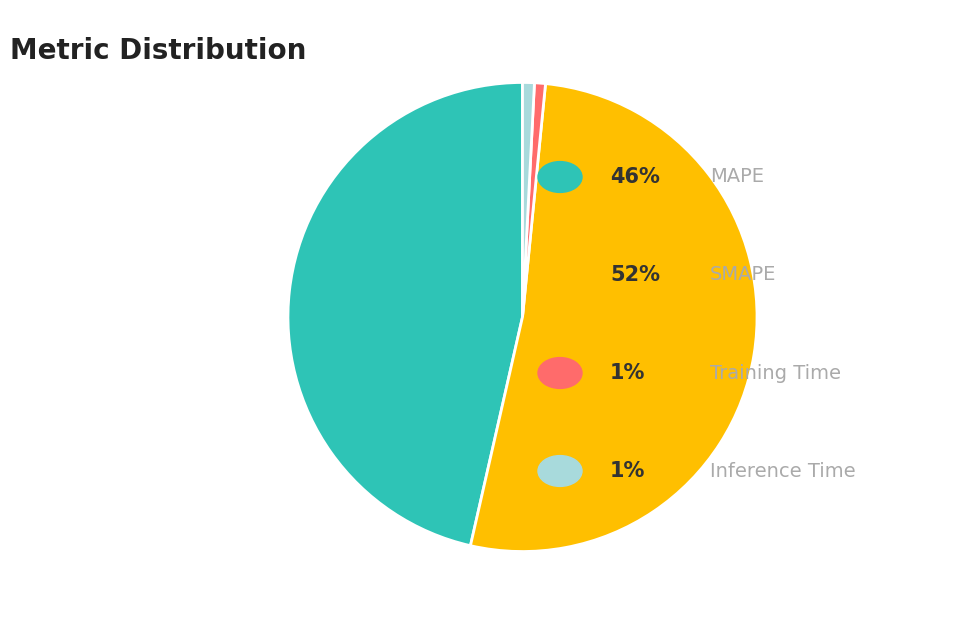

Is there a majority slice in this chart?

Yes